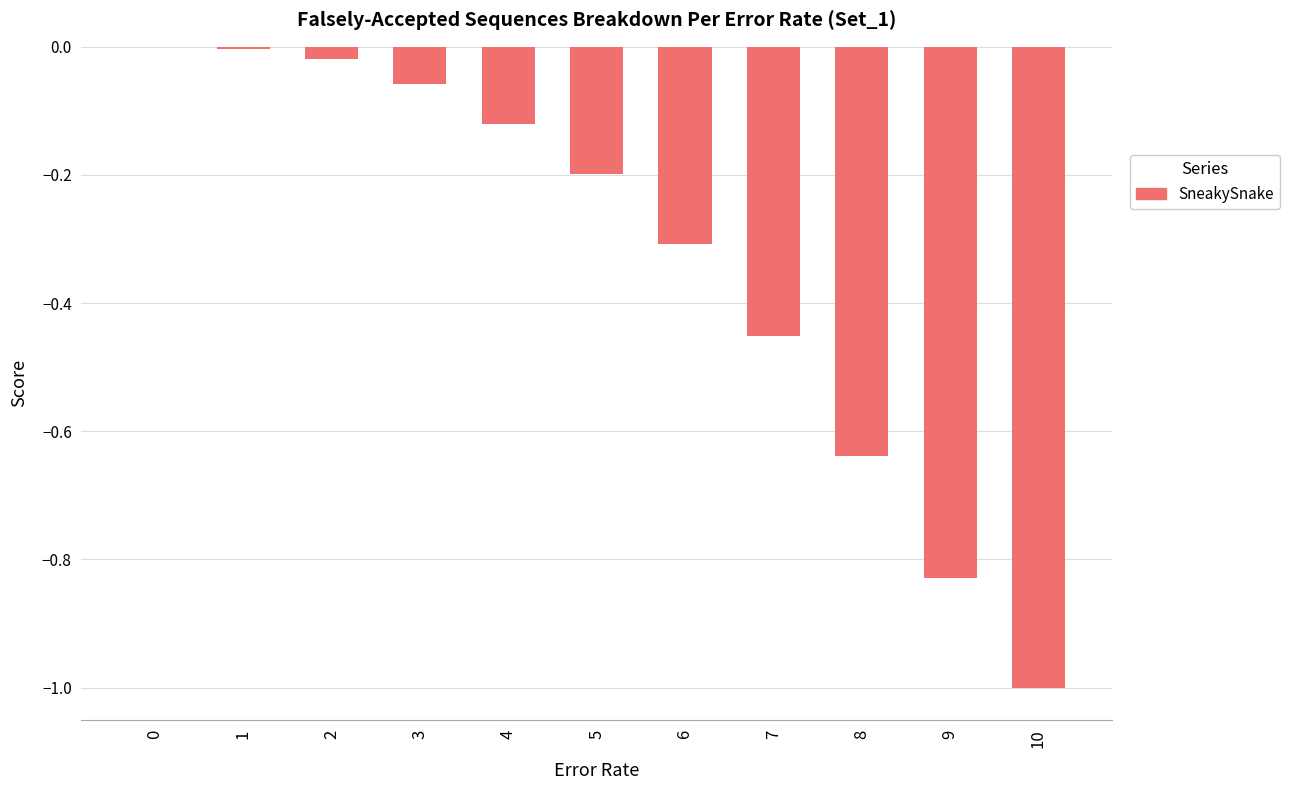

Are the bars grouped side by side (vs. stacked)?

No